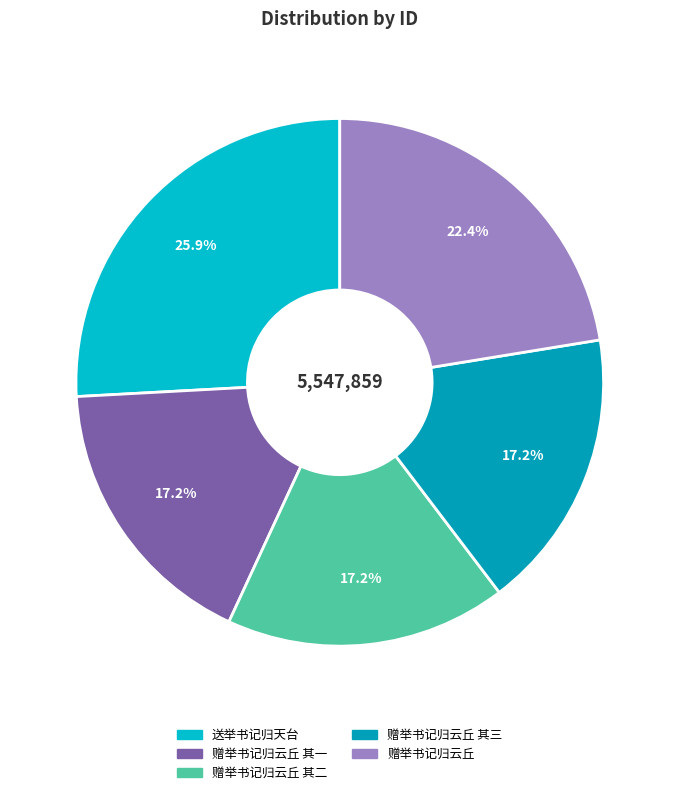

To the nearest percent, what is the average slice percentage?

20%